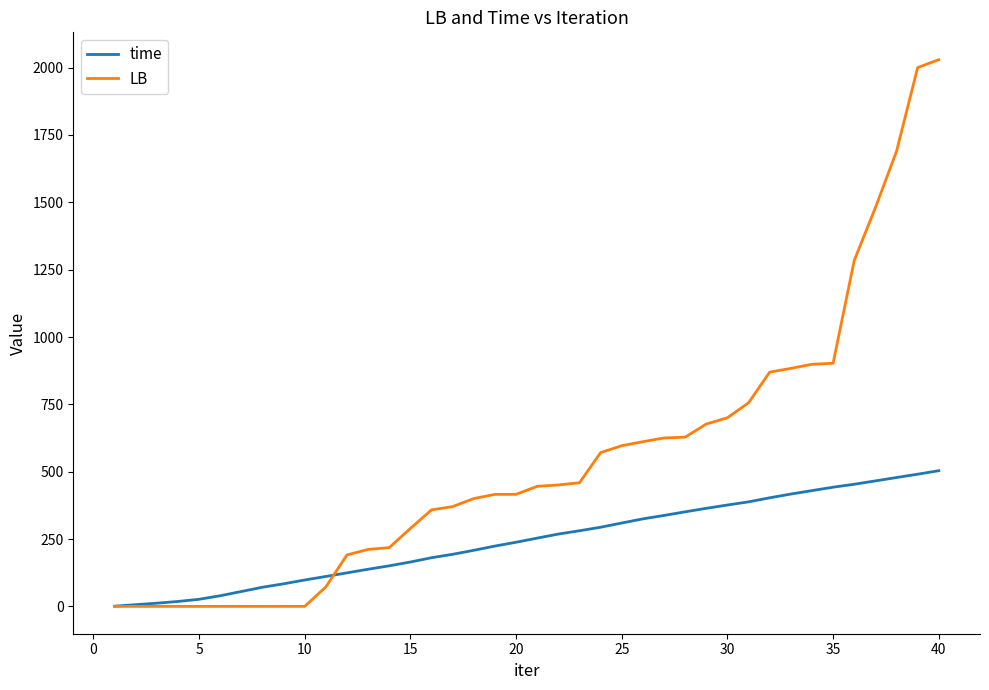

What is the highest value of the time series?

503.8